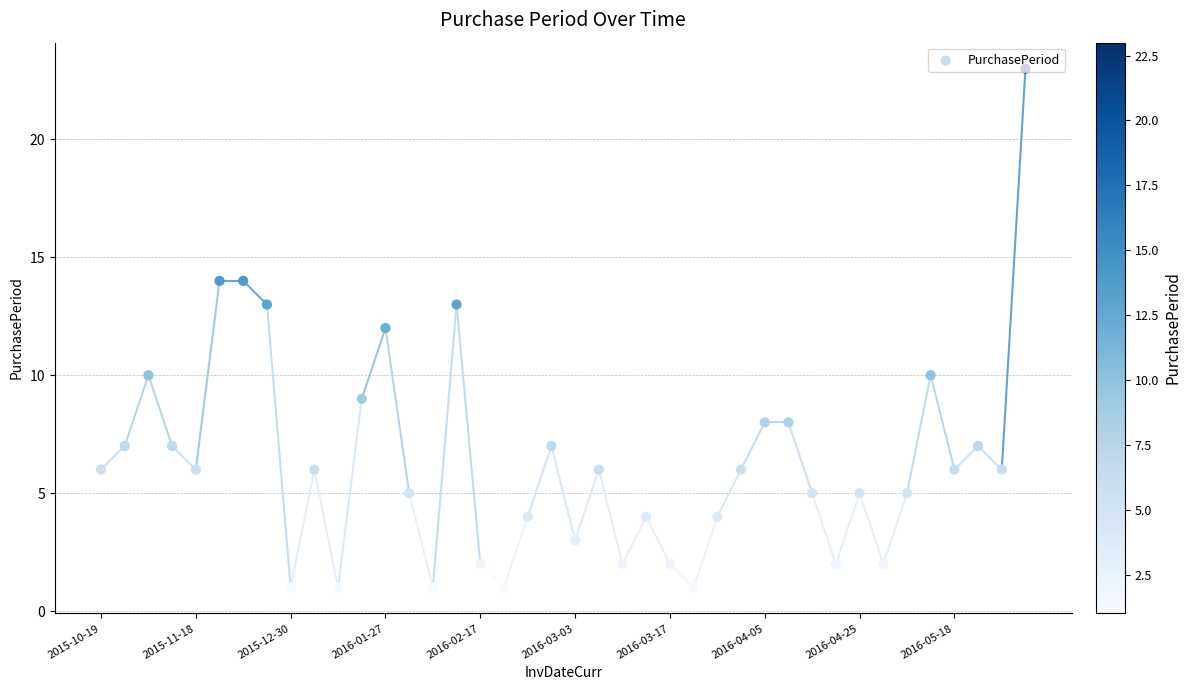

Between 2016-01-27 and 34, which is larger?

2016-01-27